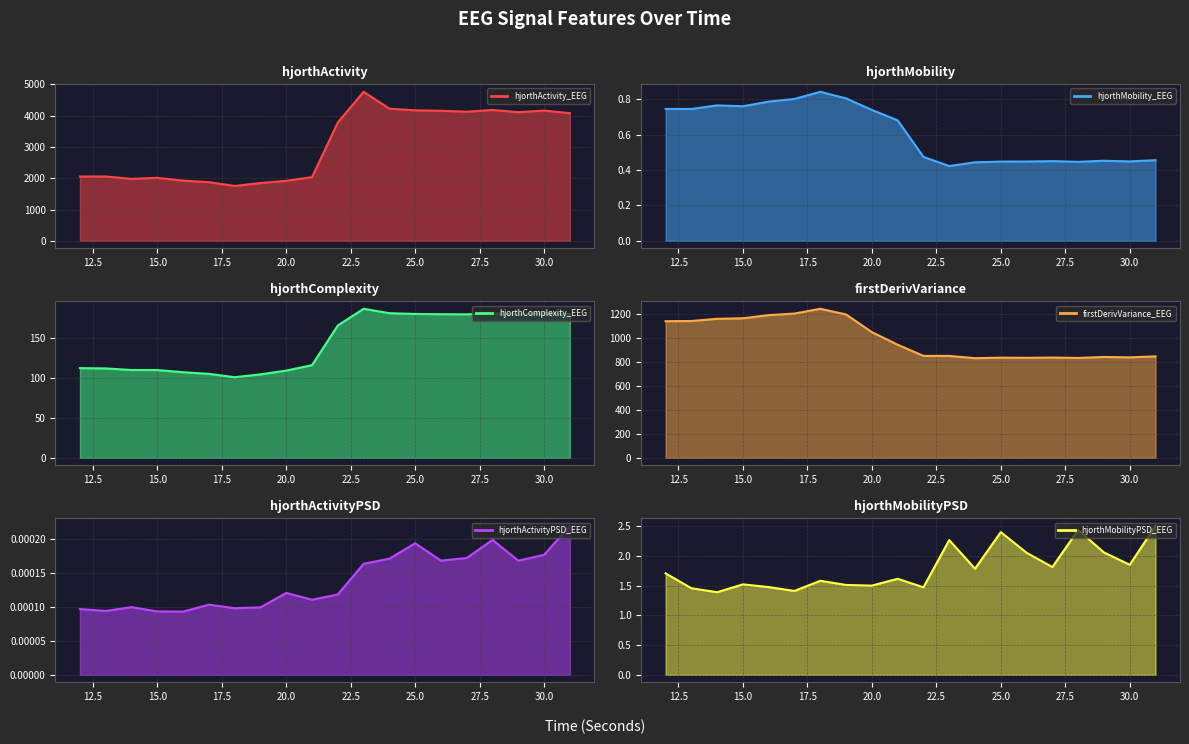

Rank the series at 21 from highest to lowest value.

hjorthActivity_EEG, firstDerivVariance_EEG, hjorthComplexity_EEG, hjorthMobilityPSD_EEG, hjorthMobility_EEG, hjorthActivityPSD_EEG